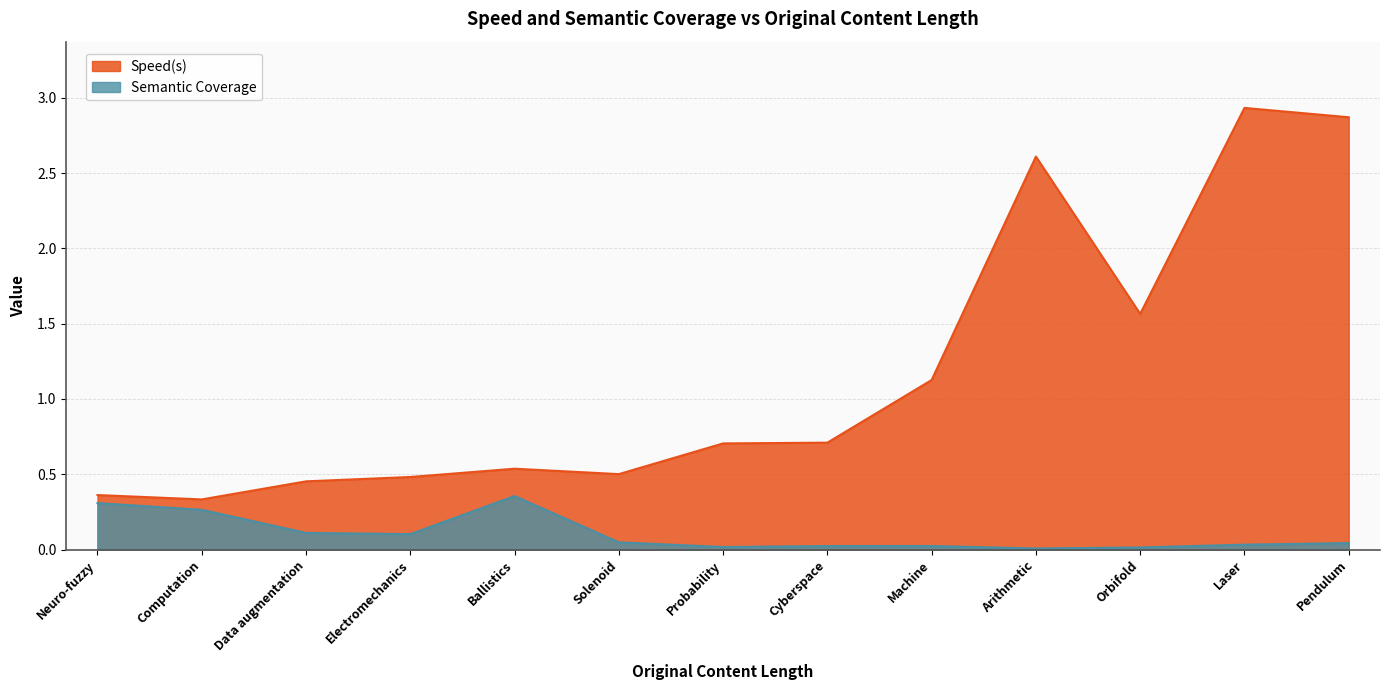

What is the difference between the second highest and second lowest values in the Semantic Coverage series?

0.3